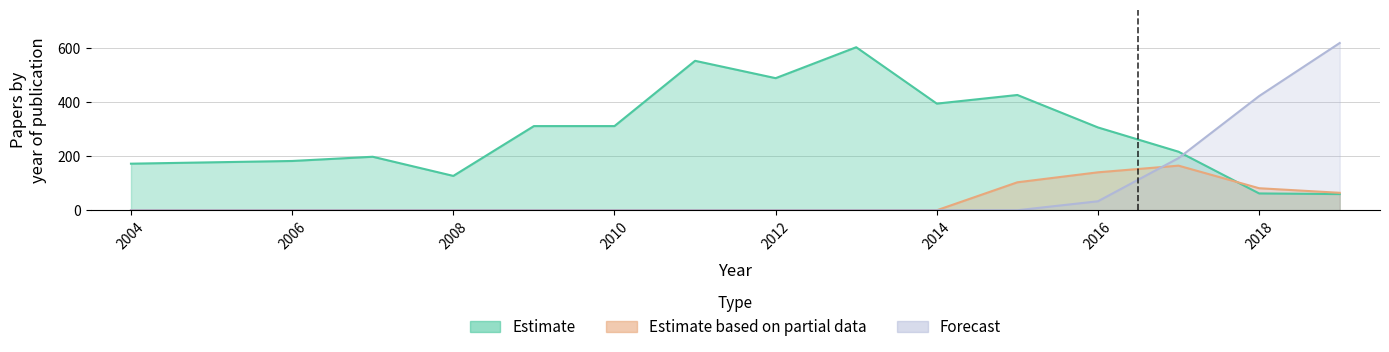

True or false: Estimate and Estimate based on partial data intersect in this chart.

True